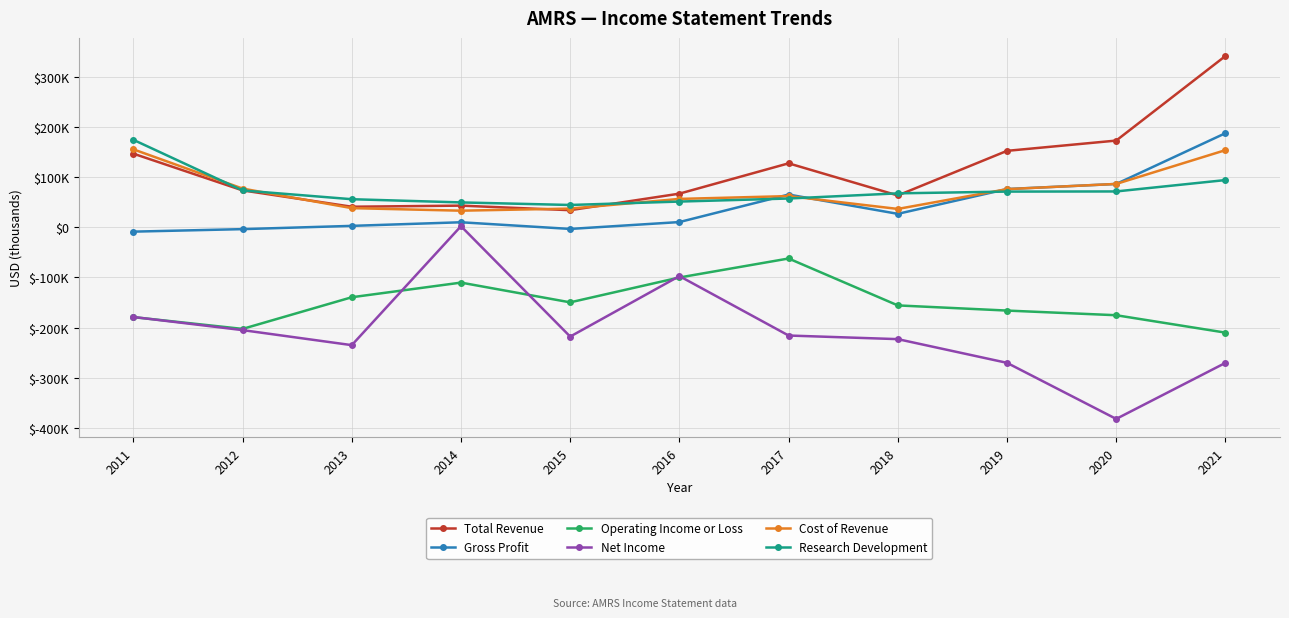

Between 2014 and 2020, which series saw the biggest shift?

Net Income